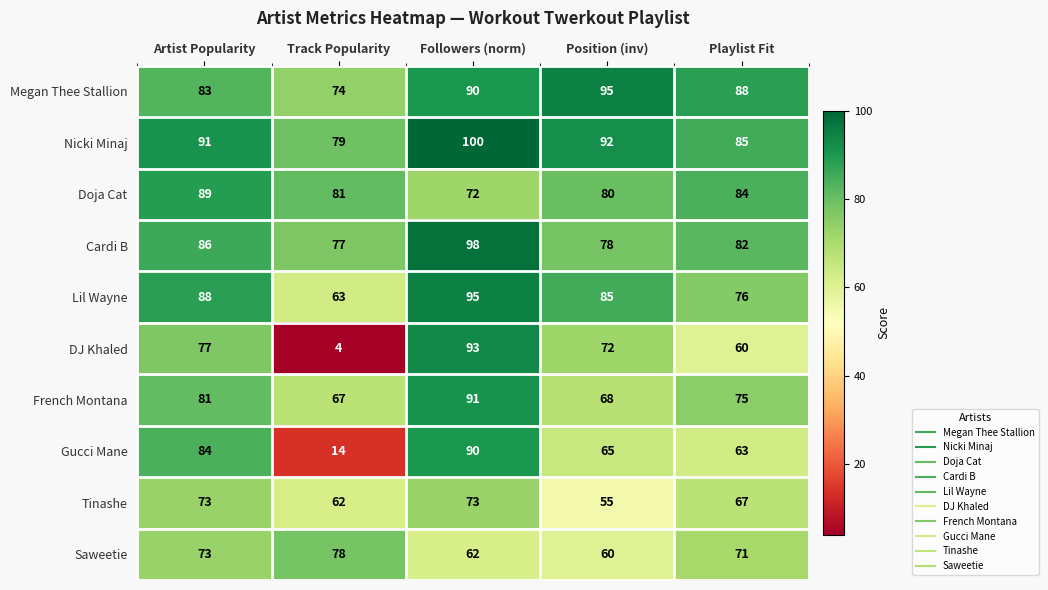

How many categories are shown in the chart?

5